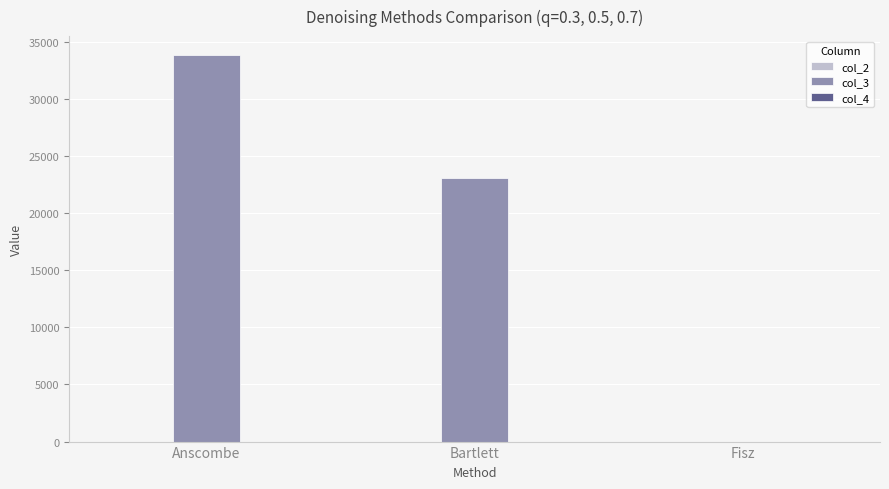

What is the total value across all series at Bartlett?

23071.5